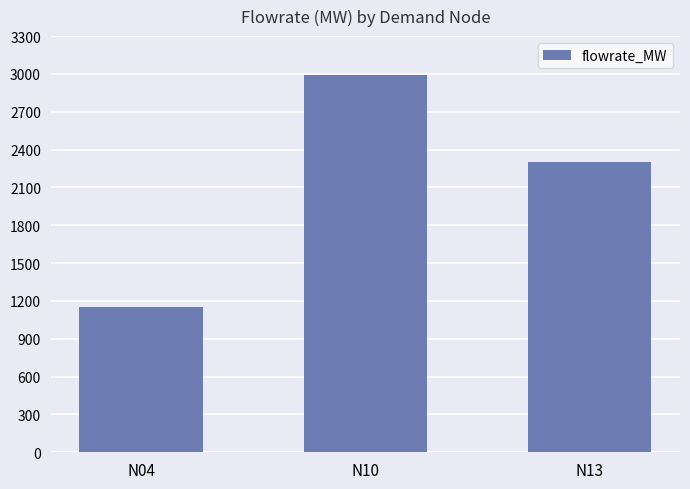

Does the chart contain any negative values?

No